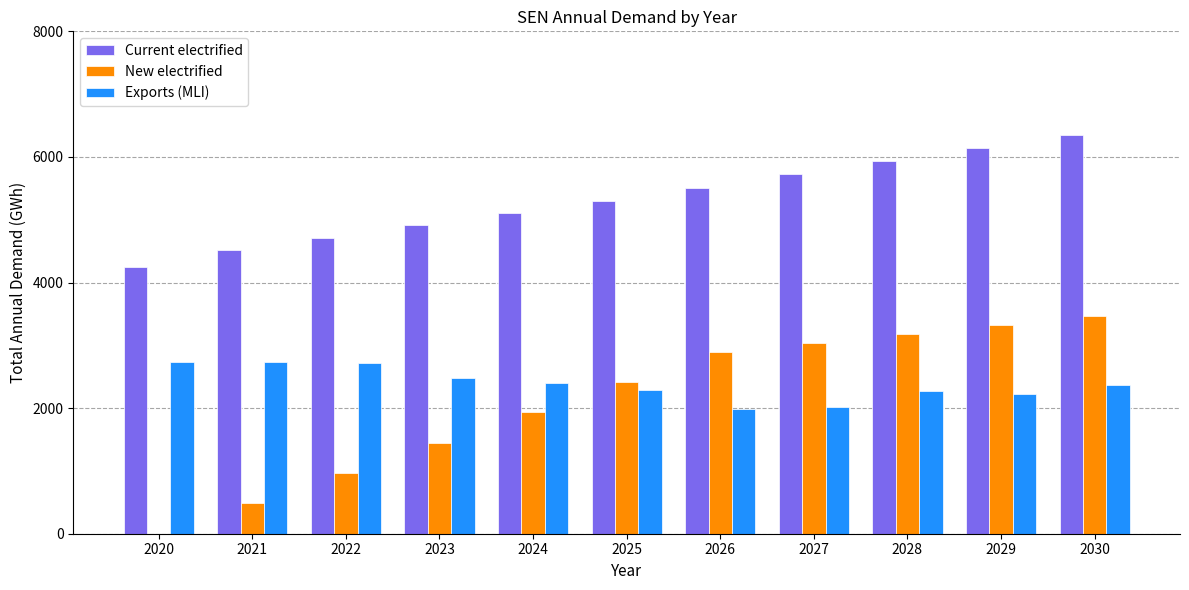

Where does the Current electrified series first go above 5302?

2025